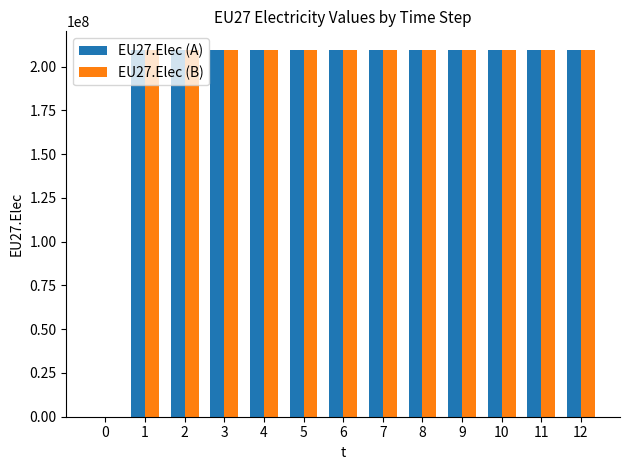

The value of EU27.Elec (A) at 5 is 209666667. True or false?

True